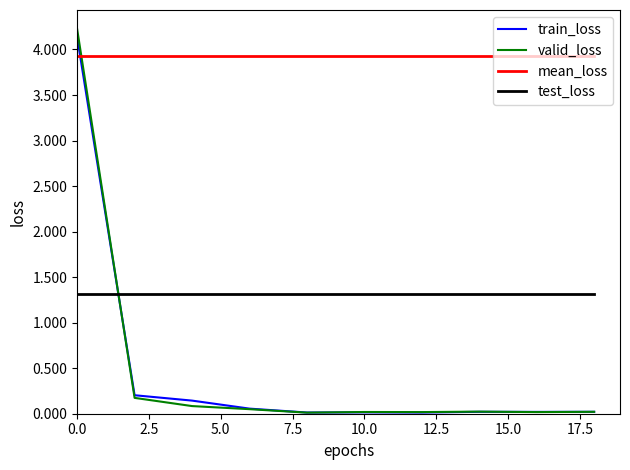

Is this an area chart (filled region under the line)?

No